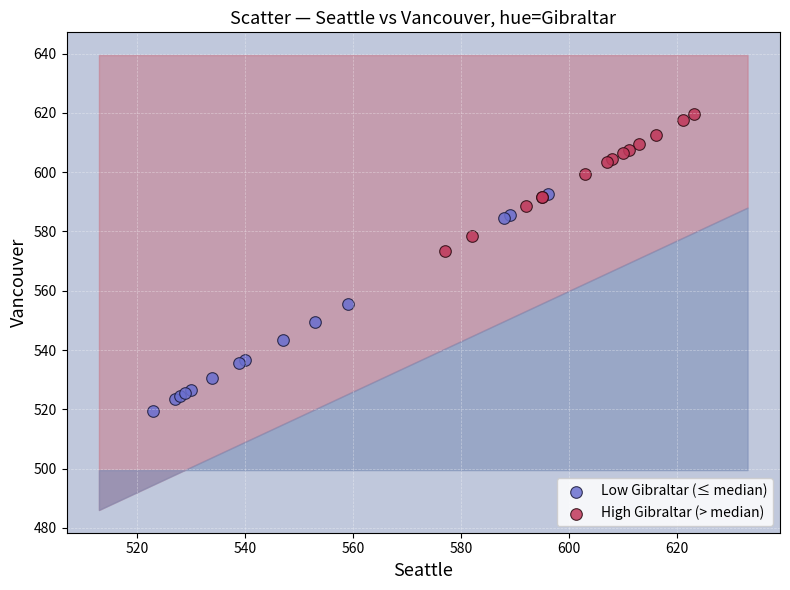

Which series has the widest spread of Y values?

Low Gibraltar (≤ median)